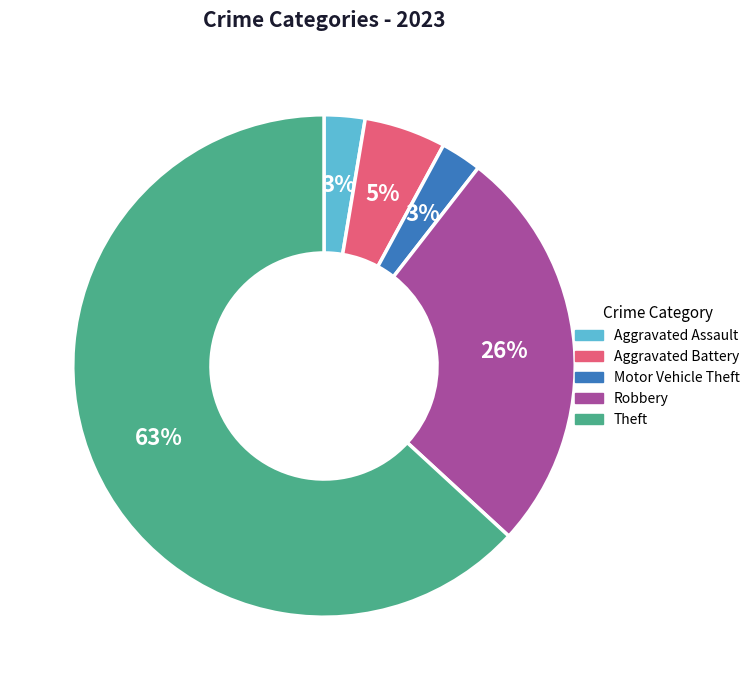

To the nearest percent, what is the average slice percentage?

20%